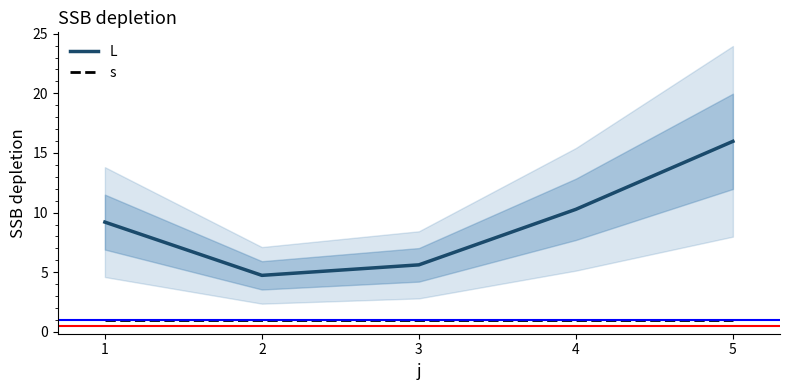

The L series shows 10.3 at 4. True or false?

True